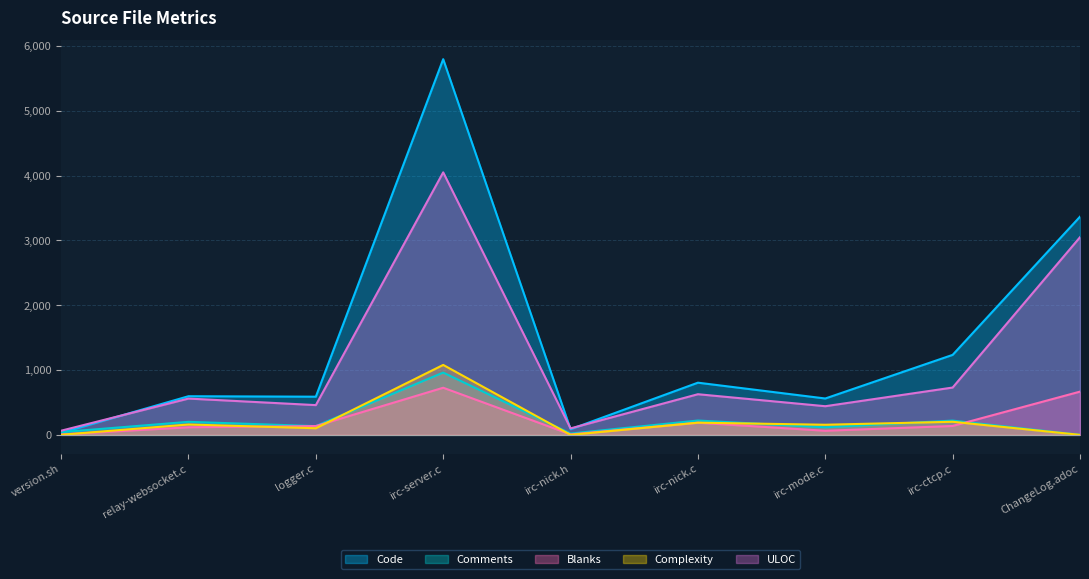

Does the chart have visible grid lines?

Yes